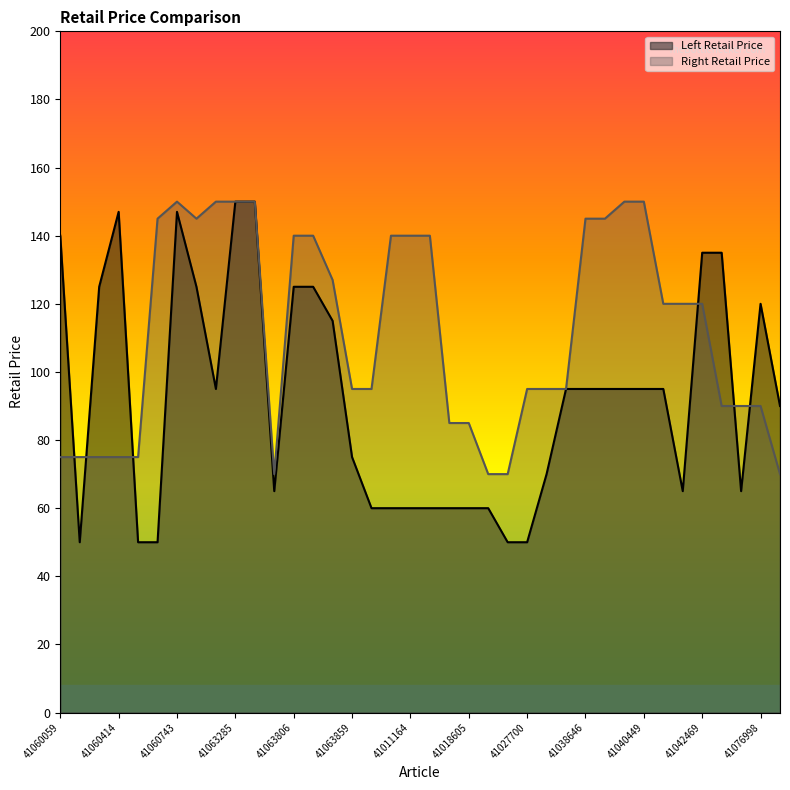

Rank the series by their average value, from highest to lowest.

Right Retail Price, Left Retail Price